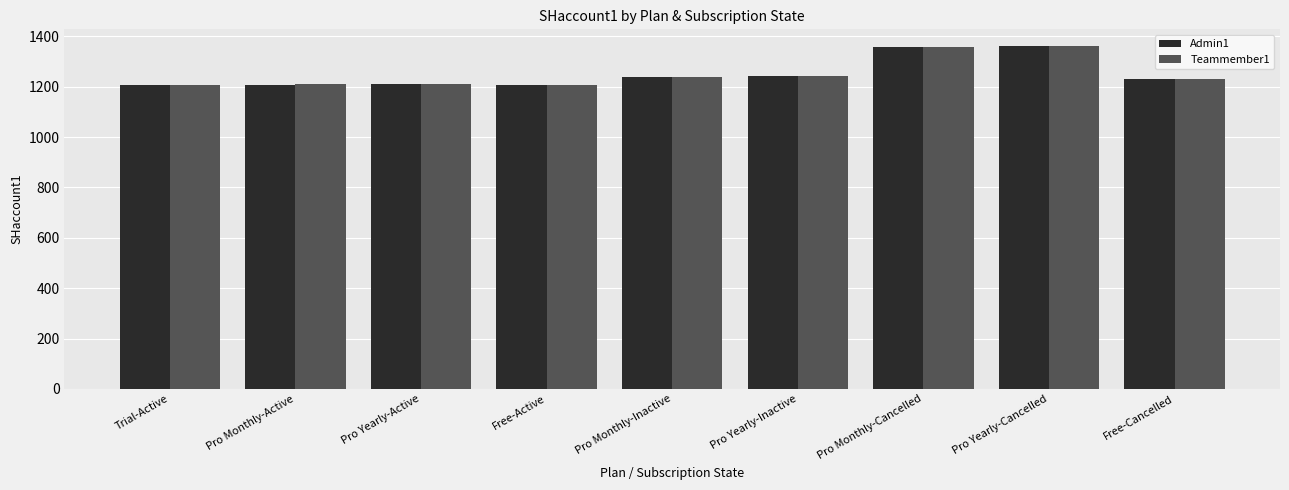

Does the chart contain stacked bars?

No